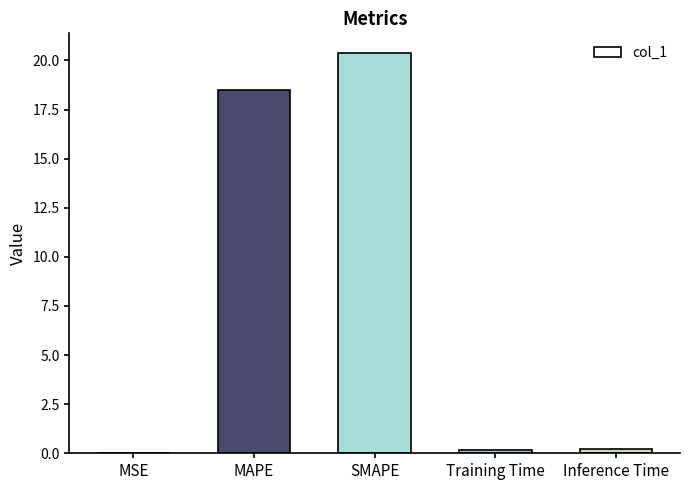

Which has a higher value, Inference Time or MAPE?

MAPE